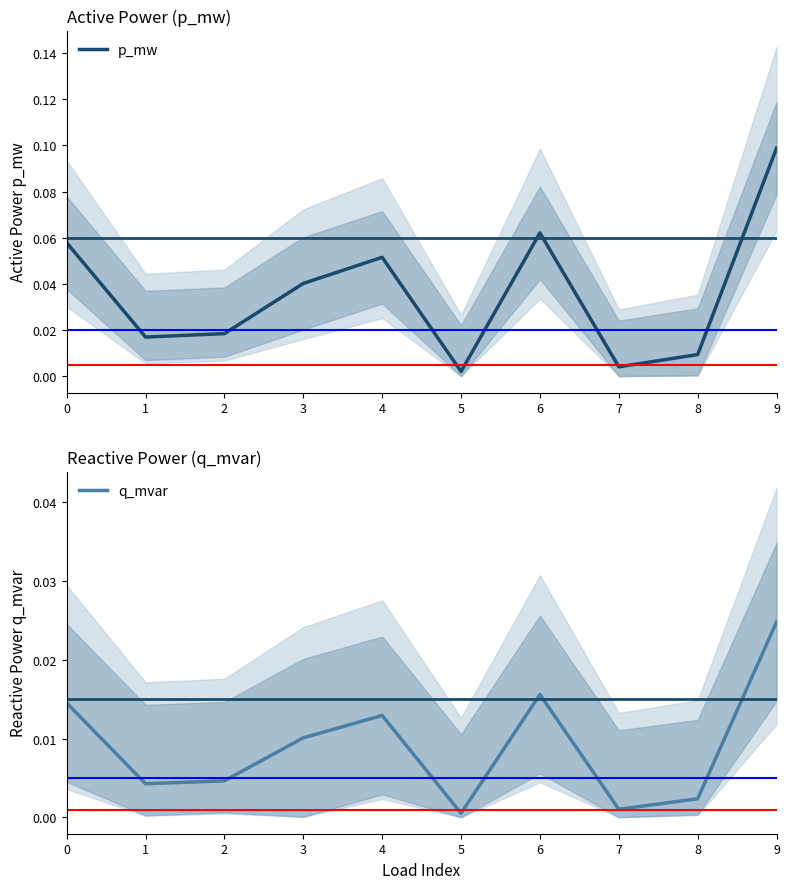

True or false: p_mw has more than 1 interior local peaks.

True